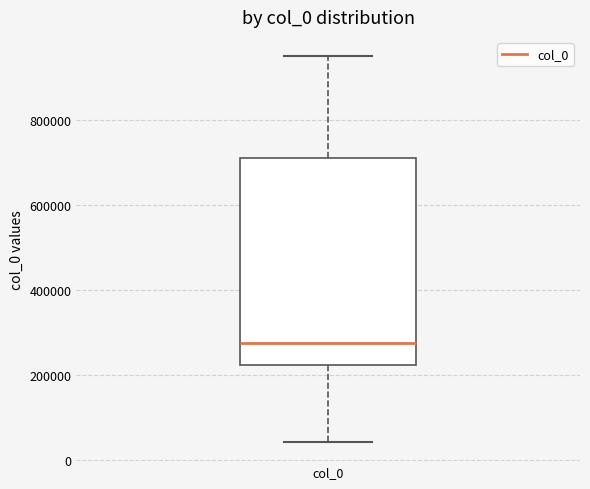

Transcribe this box plot: give where the median line is, the range the box spans, and where the two whiskers end, as read against the y-axis. The values are not printed on the chart, so give them approximately, as read against the axis.

median 280000, box 220000 to 720000, whiskers 40000 to 960000